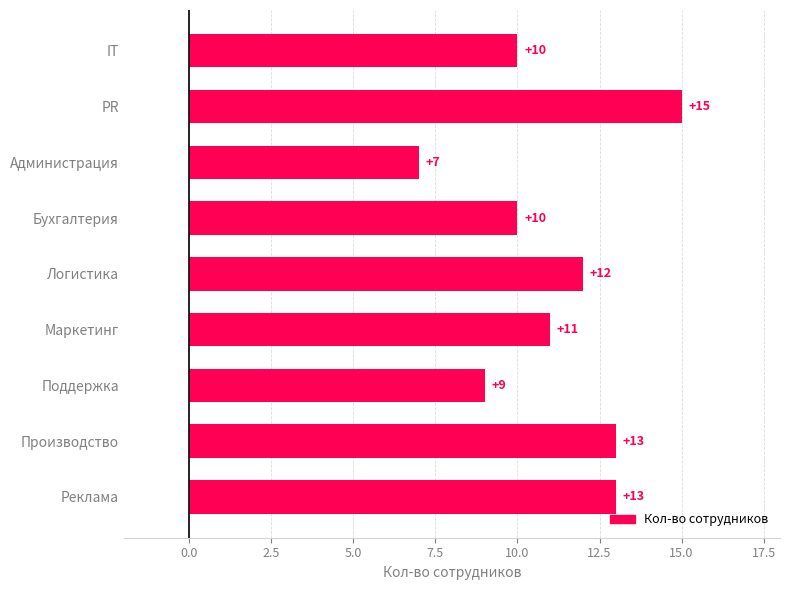

The value at IT is 10. True or false?

True